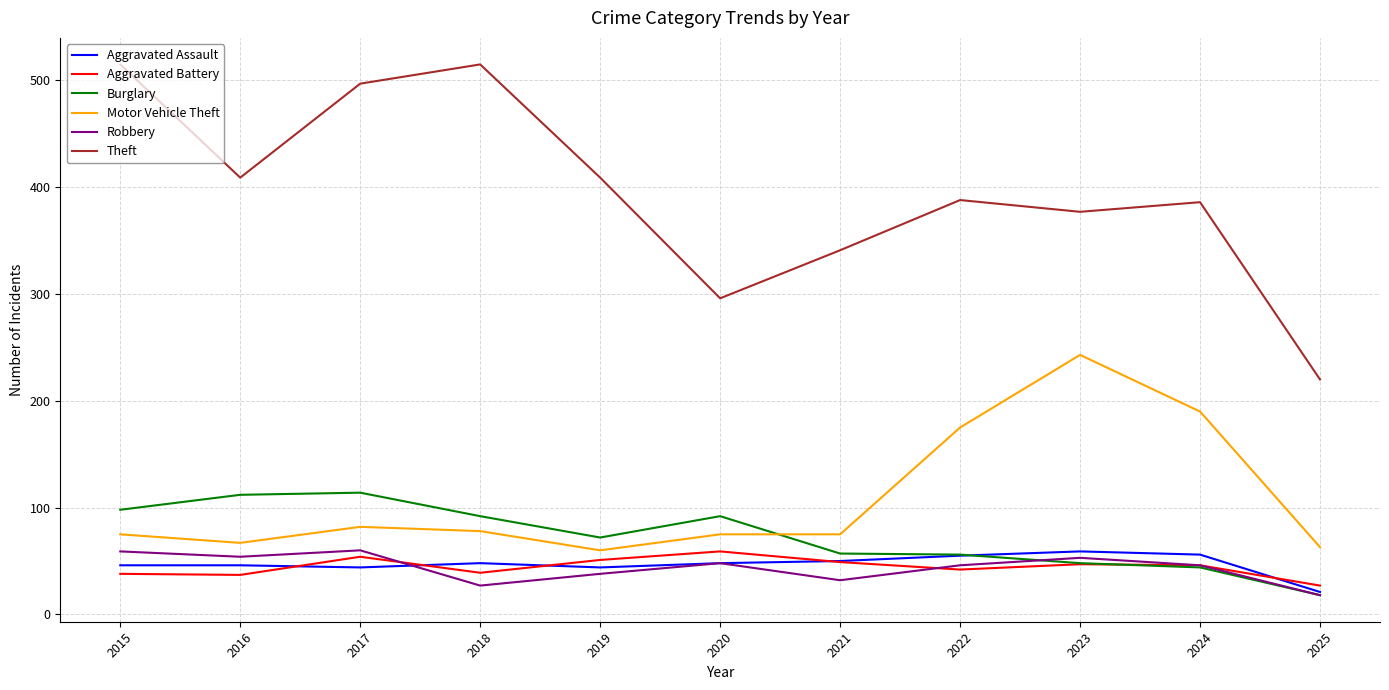

What is the spread (max minus min) of values at 2024?

342